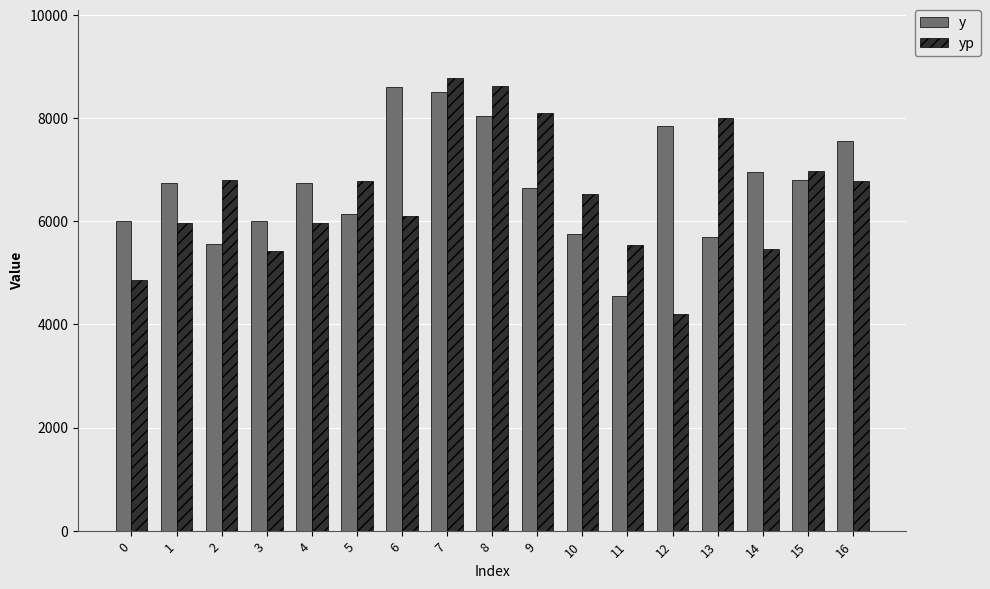

Are the bars horizontal?

No